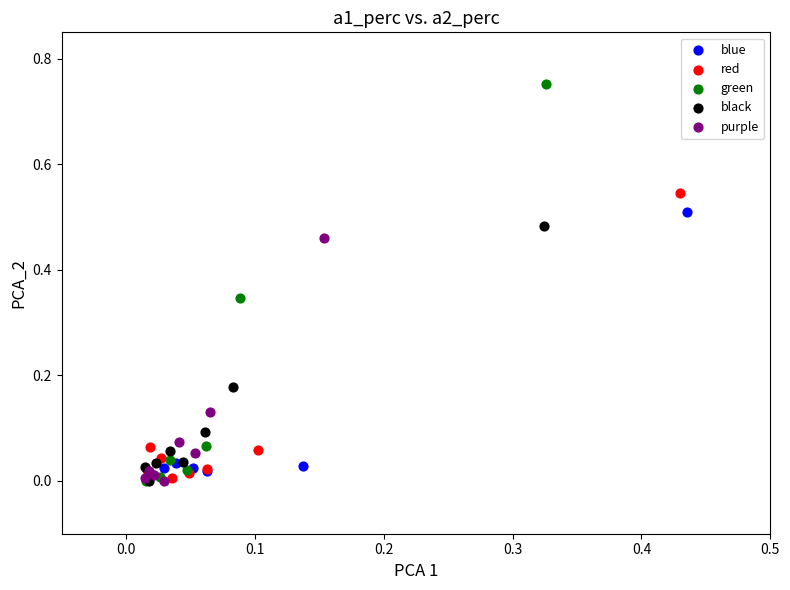

Which series has the largest Y range (max minus min)?

green